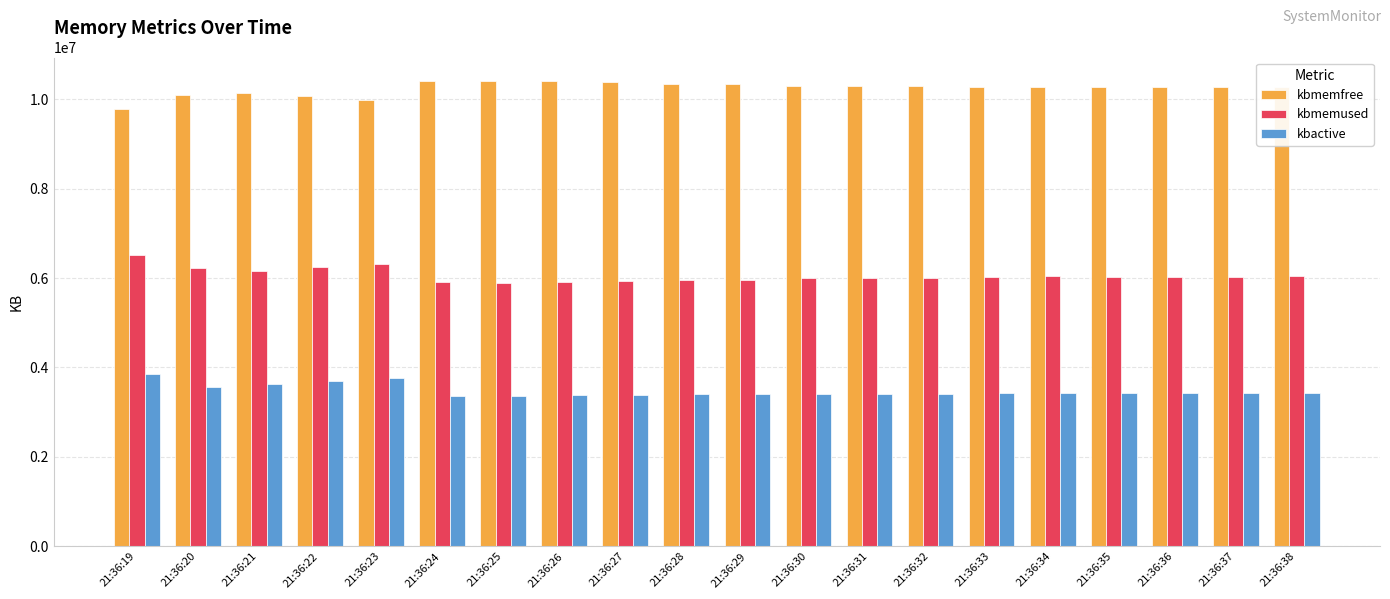

Is the value of kbactive at 21:36:32 greater than the value of kbmemused at 21:36:19?

No